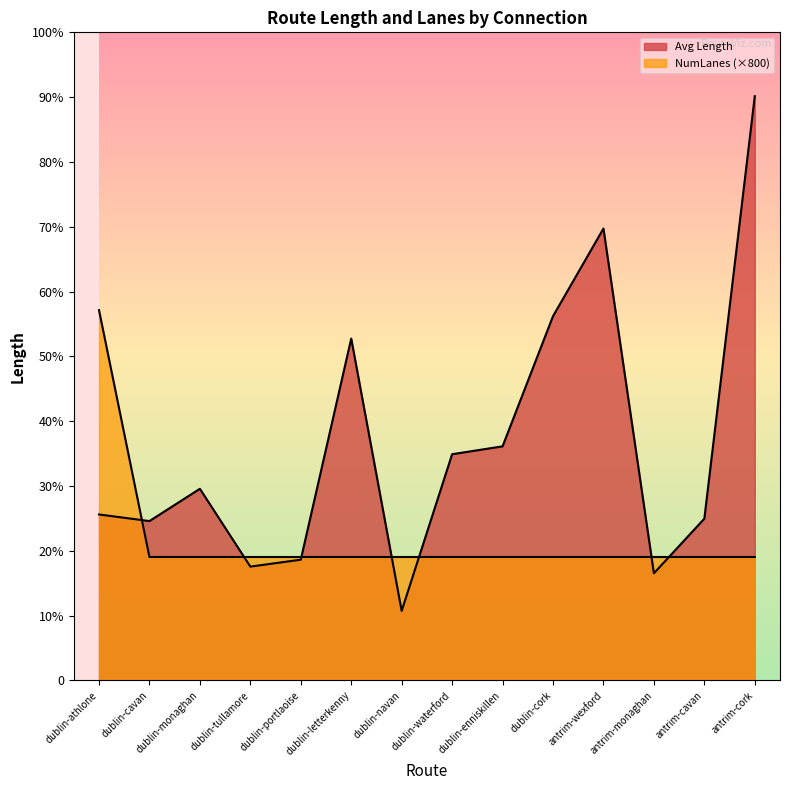

How many distinct data groups are displayed?

2